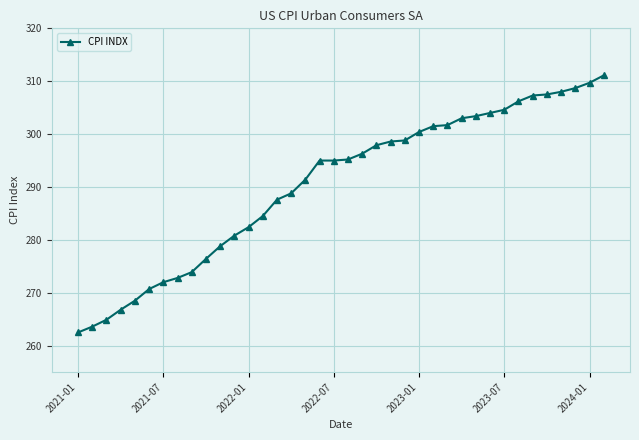

What is the greatest value displayed?

311.1